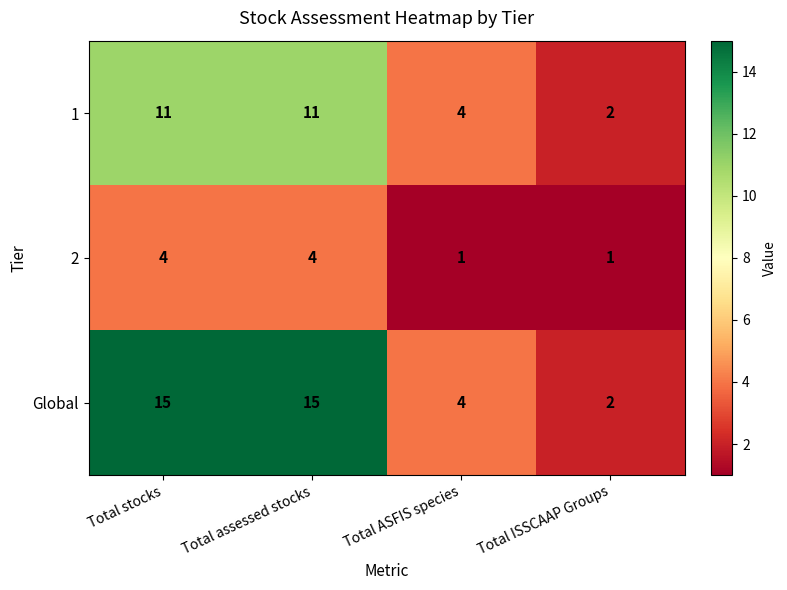

Rank the series at Total assessed stocks from highest to lowest value.

Global, 1, 2